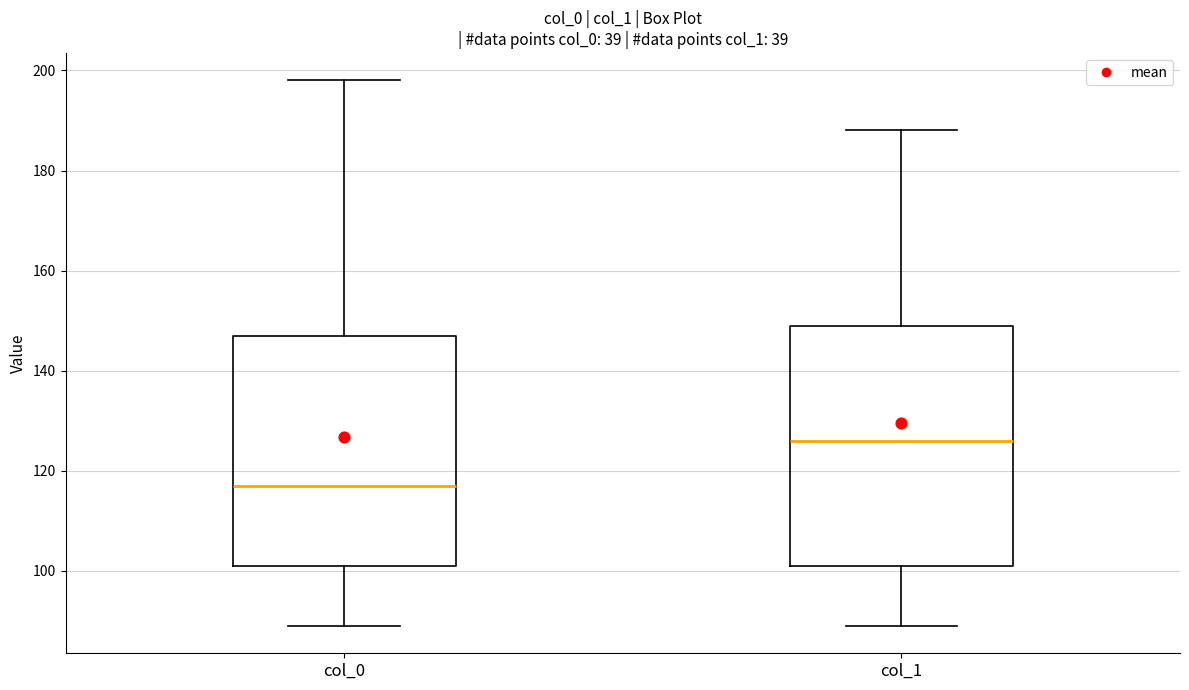

Reading left to right, read every box against the y-axis: the position of its median line, the range the box covers, and the ends of its whiskers. The values are not printed on the chart, so give them approximately, as read against the axis.

col_0: median 118, box 102 to 148, whiskers 90 to 198
col_1: median 126, box 102 to 150, whiskers 90 to 188